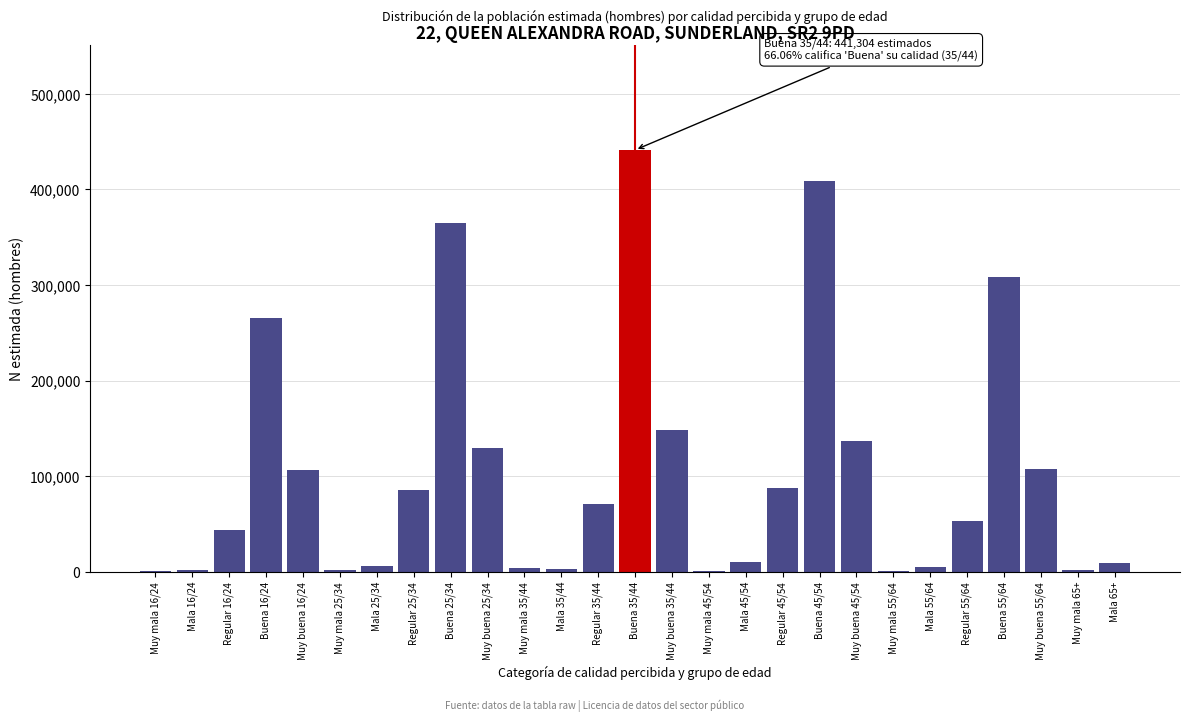

Is it true that the value at Regular 25/34 is 53847?

False